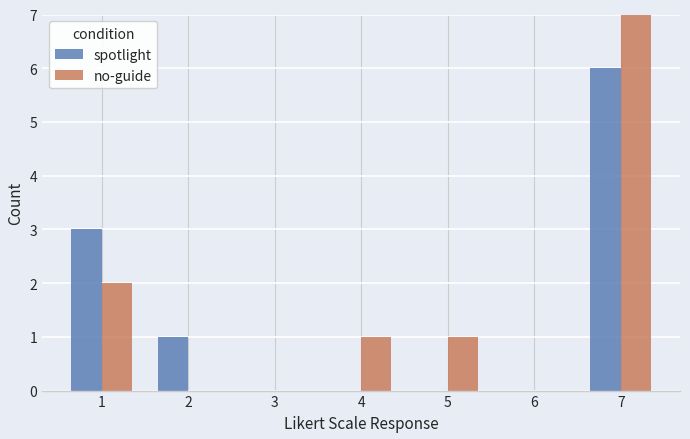

Between 6 and 7, which series saw the biggest shift?

no-guide